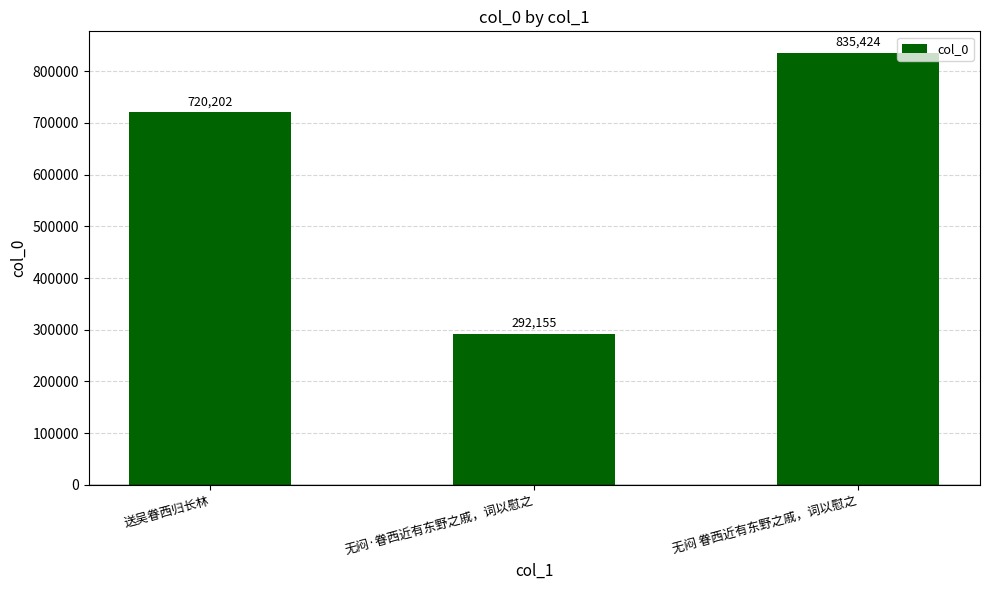

What is the difference between the second highest and minimum values?

428047